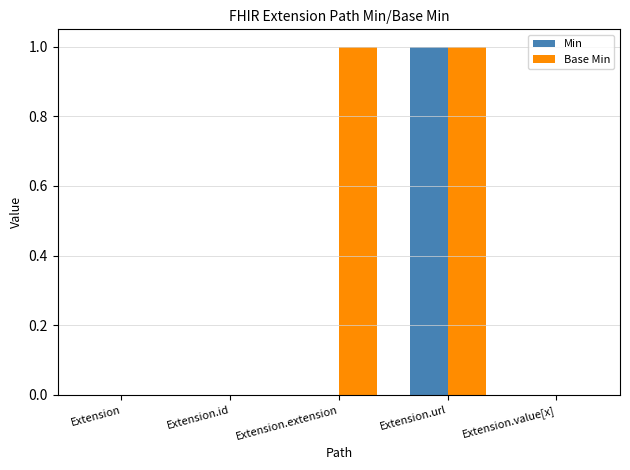

Which series has the largest total across all categories?

Base Min